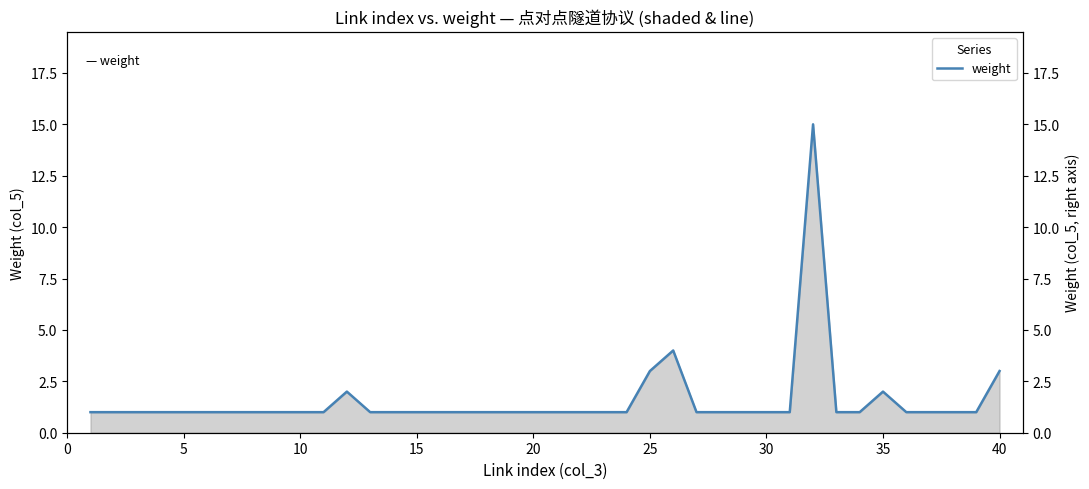

How many series are shown in this chart?

1